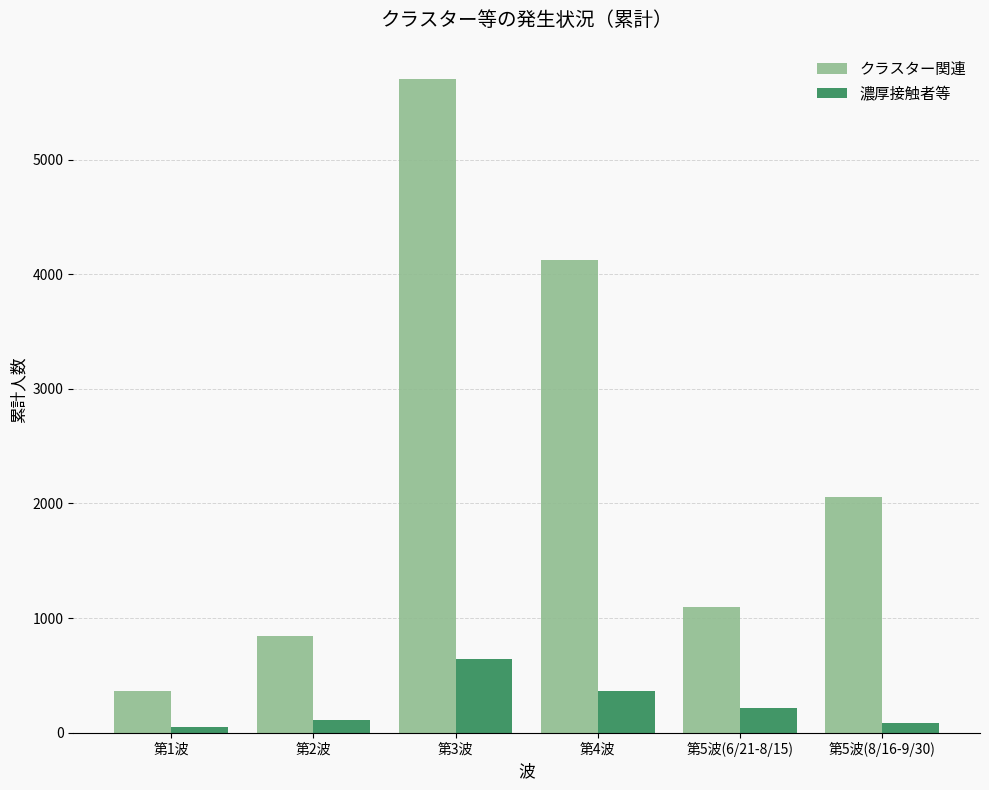

Which series changed the most between 第2波 and 第5波(6/21-8/15)?

クラスター関連